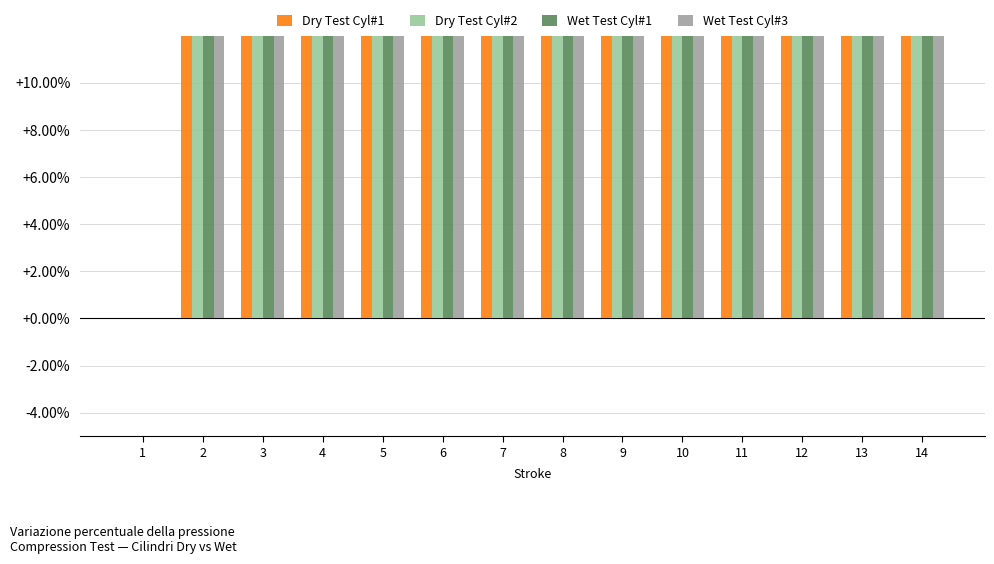

List the series in order of their overall mean, lowest first.

Dry Test Cyl#2, Dry Test Cyl#1, Wet Test Cyl#1, Wet Test Cyl#3